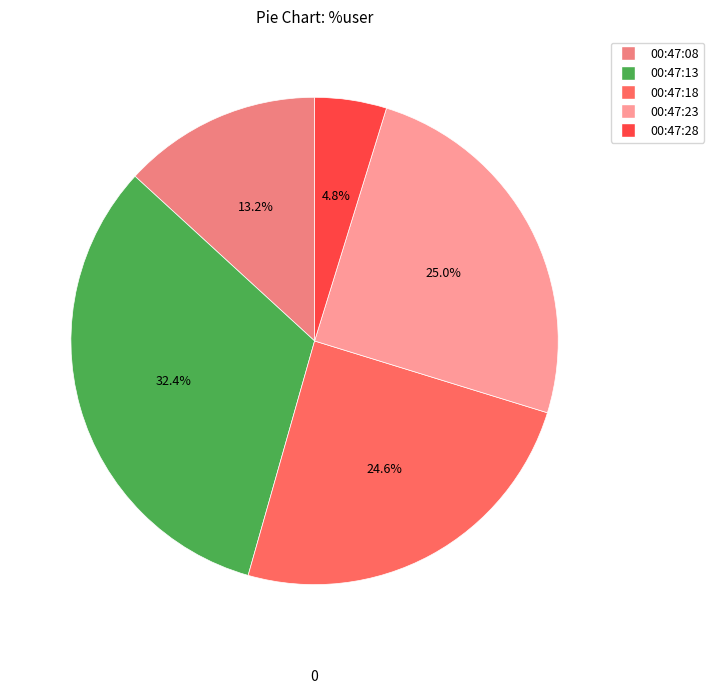

Does 00:47:28 account for over 50% of the chart?

No